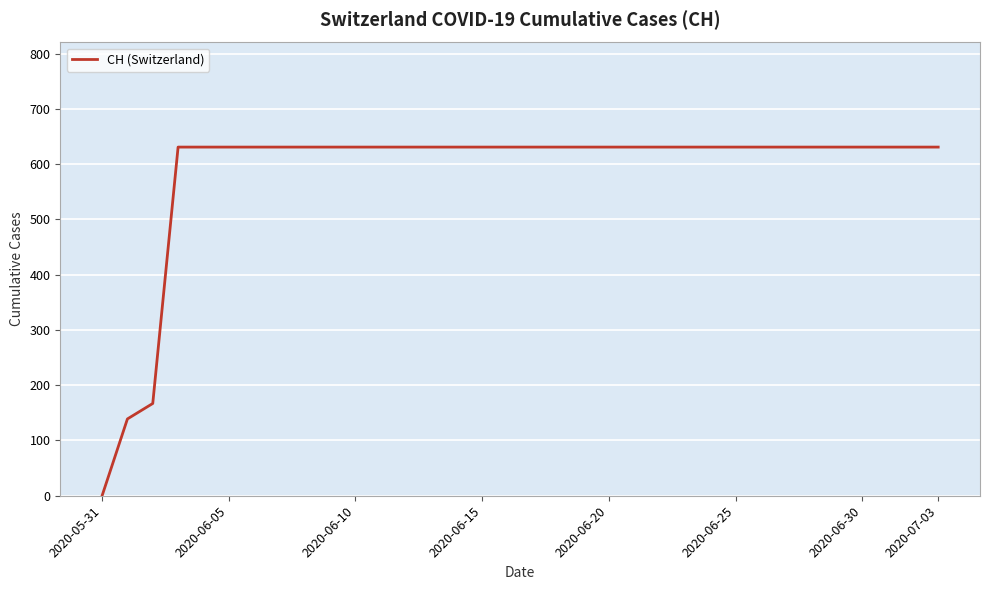

What is the greatest value displayed?

631